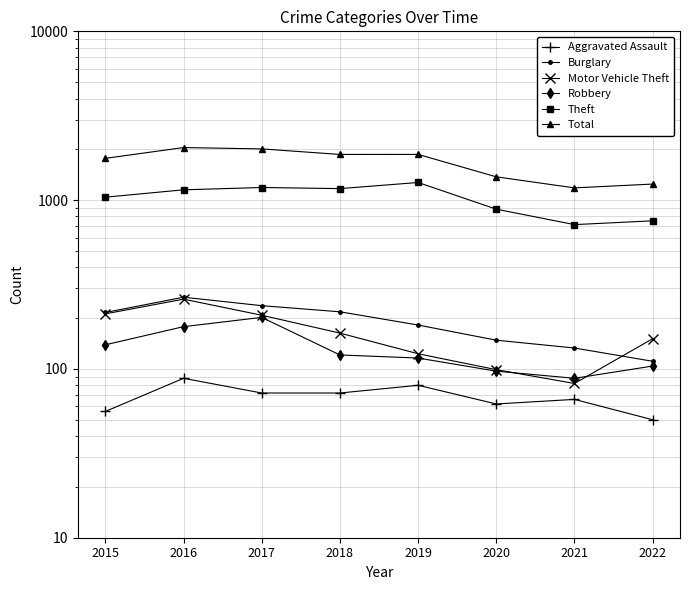

Which series has the widest spread of values?

Total